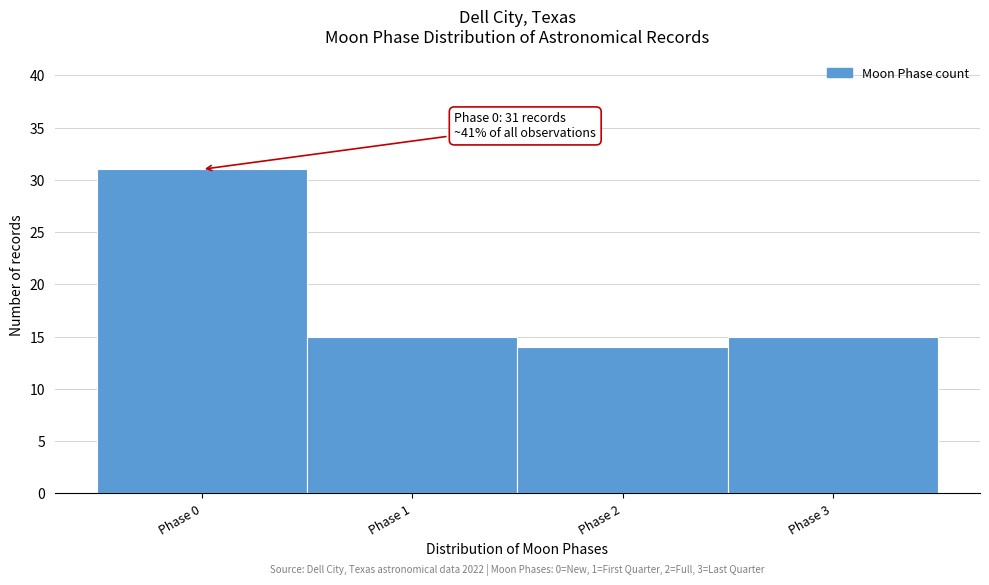

Over which range of the x-axis is the bar tallest?

-0.5 to 0.5